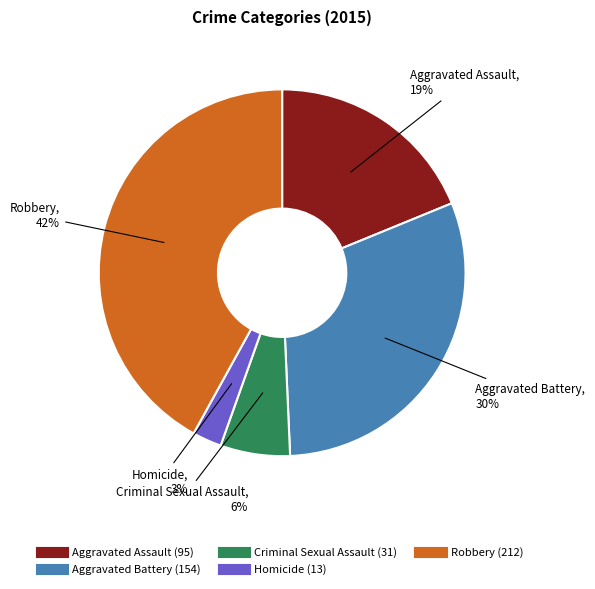

To the nearest percent, what is the difference between the Robbery and Homicide slice percentages?

39%